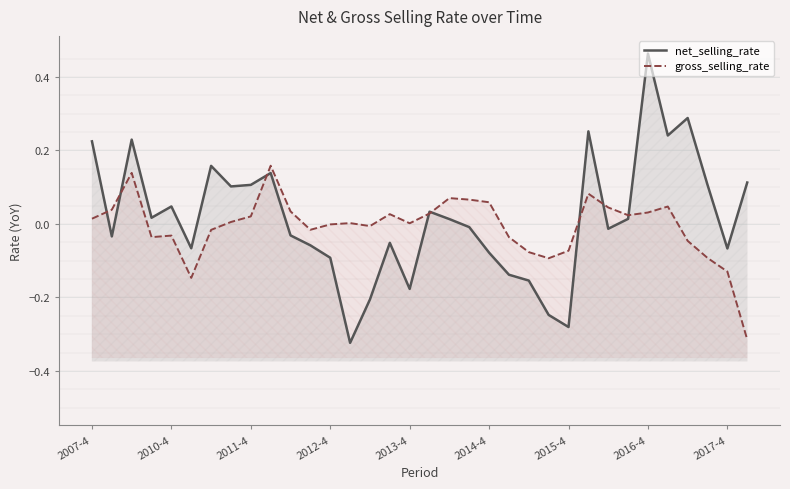

How many interior local valleys does the net_selling_rate series have?

10